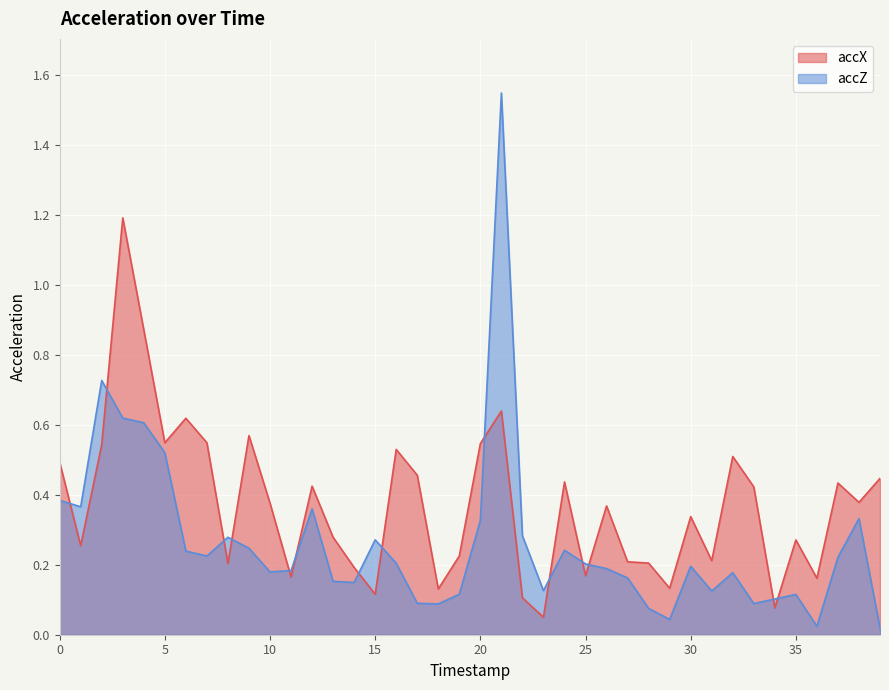

Reading right to left, transcribe all the data shown in this chart.

accX: 39=0.4	38=0.4	37=0.4	36=0.2	35=0.3	34=0.1	33=0.4	32=0.5	31=0.2	30=0.3	29=0.1	28=0.2	27=0.2	26=0.4	25=0.2	24=0.4	23=0.0	22=0.1	21=0.6	20=0.5	19=0.2	18=0.1	17=0.5	16=0.5	15=0.1	14=0.2	13=0.3	12=0.4	11=0.2	10=0.4	9=0.6	8=0.2	7=0.5	6=0.6	5=0.5	4=0.9	3=1.2	2=0.5	1=0.3	0=0.5
accZ: 39=0.0	38=0.3	37=0.2	36=0.0	35=0.1	34=0.1	33=0.1	32=0.2	31=0.1	30=0.2	29=0.0	28=0.1	27=0.2	26=0.2	25=0.2	24=0.2	23=0.1	22=0.3	21=1.5	20=0.3	19=0.1	18=0.1	17=0.1	16=0.2	15=0.3	14=0.1	13=0.2	12=0.4	11=0.2	10=0.2	9=0.2	8=0.3	7=0.2	6=0.2	5=0.5	4=0.6	3=0.6	2=0.7	1=0.4	0=0.4